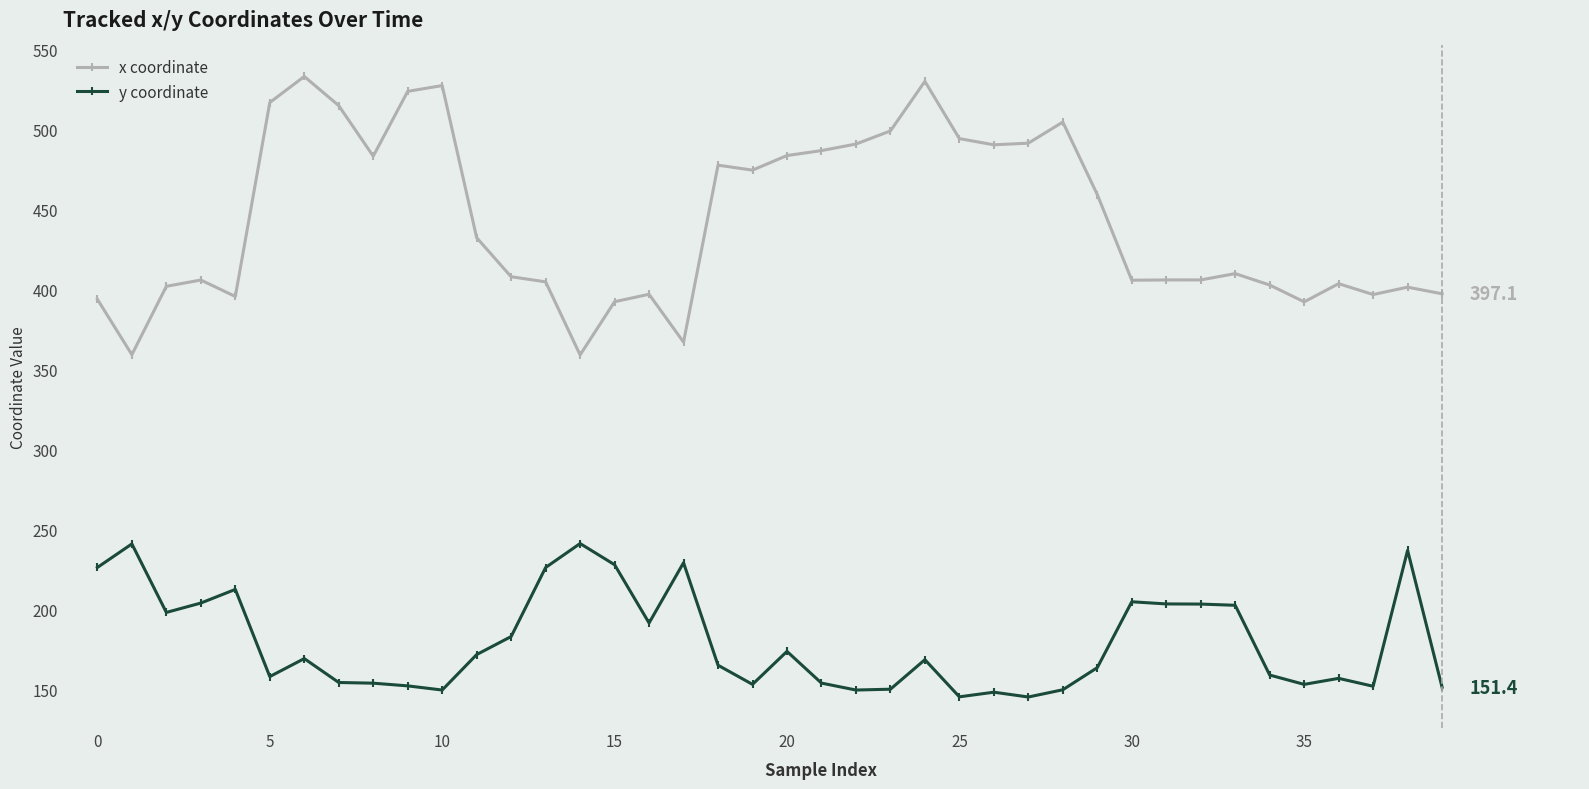

True or false: y coordinate has more than 1 interior local peaks.

True